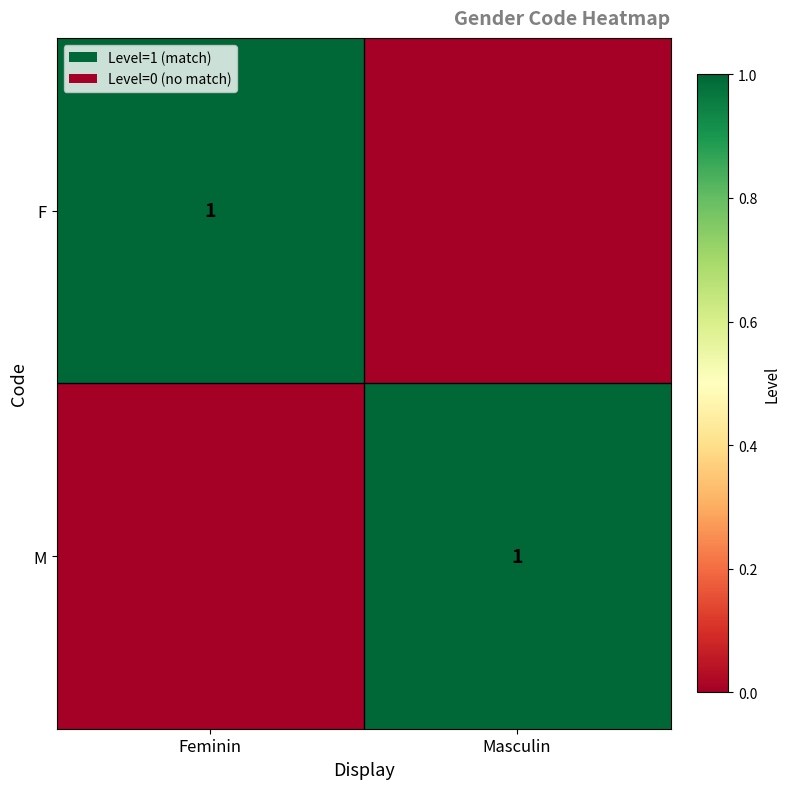

Is it true that F equals 2 at Feminin?

False